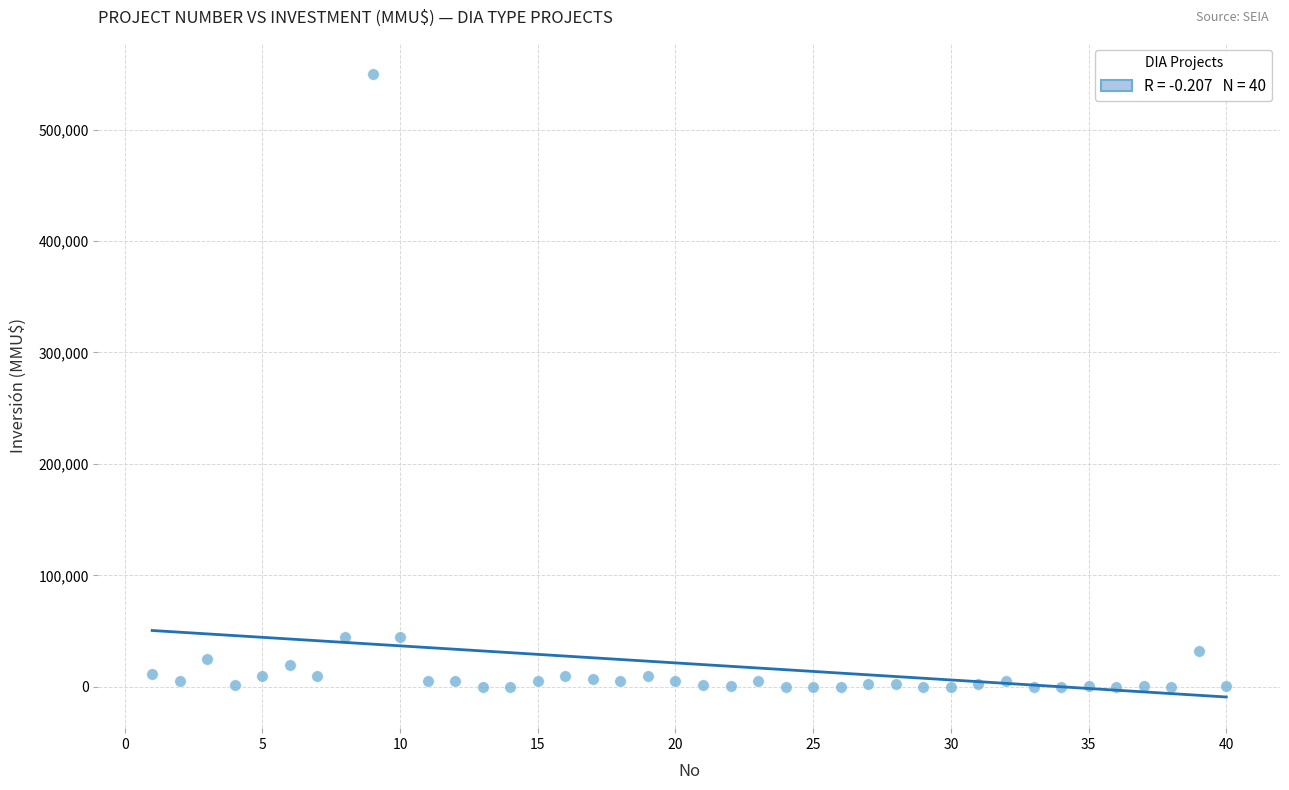

What is the range of X values (max minus min)?

39